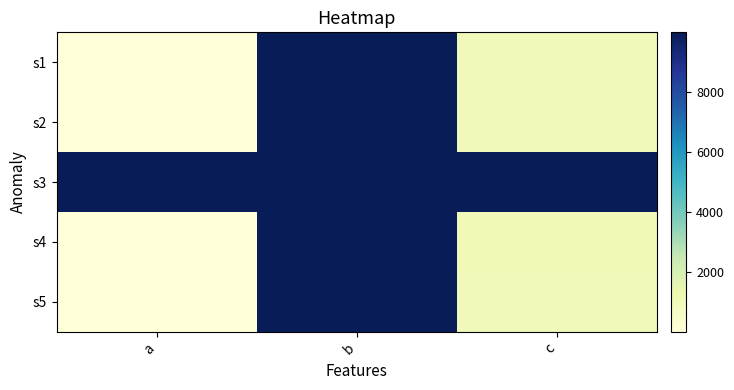

Reading right to left, what are all the values shown in this chart?

s1: c=1001	b=9999	a=1
s2: c=1002	b=9999	a=2
s3: c=9999	b=9999	a=9999
s4: c=1034	b=9999	a=34
s5: c=1005	b=9999	a=5